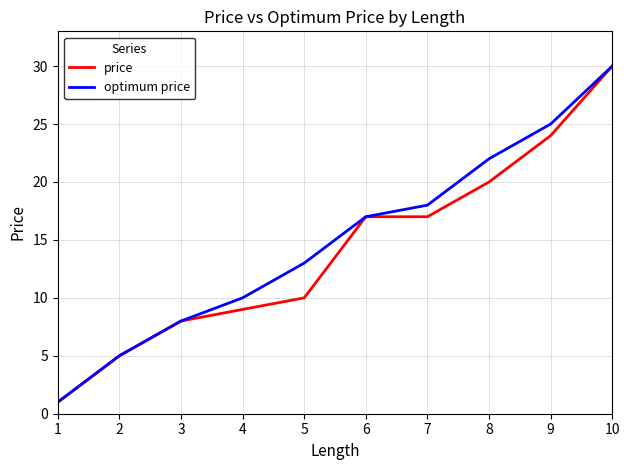

Reading left to right, what are all the values shown in this chart?

price: 1=1	2=5	3=8	4=9	5=10	6=17	7=17	8=20	9=24	10=30
optimum price: 1=1	2=5	3=8	4=10	5=13	6=17	7=18	8=22	9=25	10=30